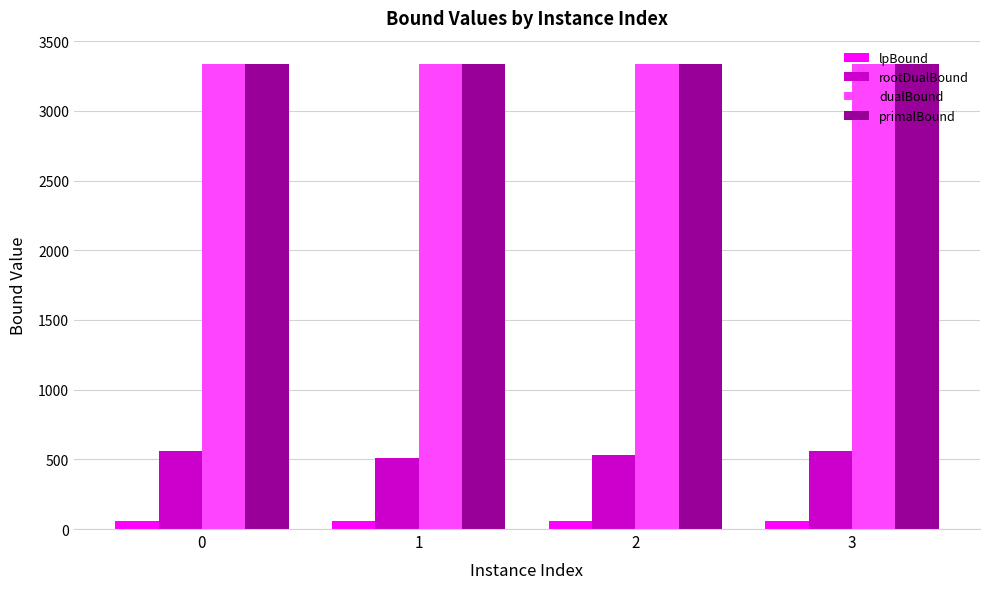

The rootDualBound series shows 178.7 at 2. True or false?

False